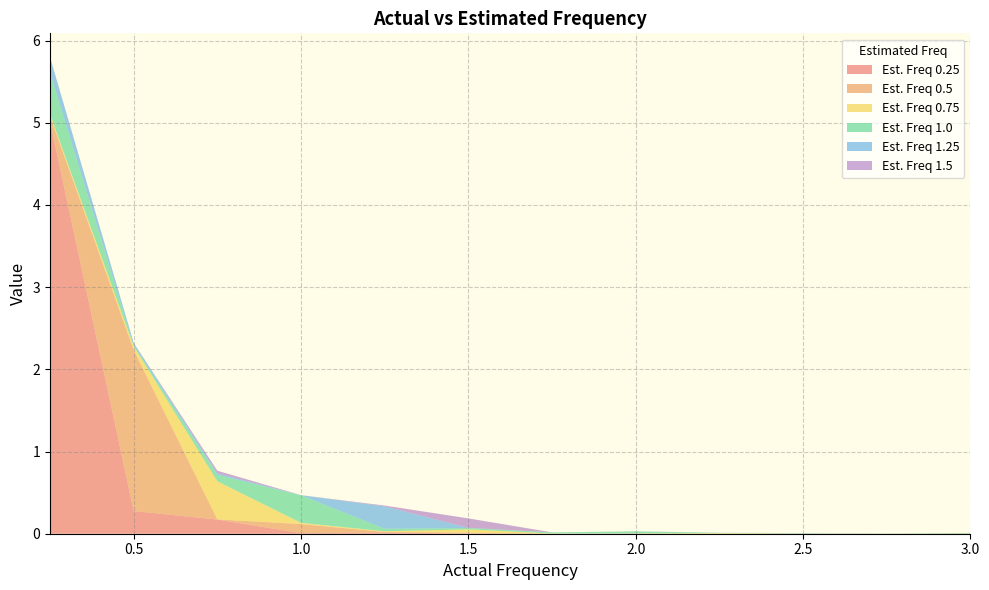

Reading left to right, transcribe all the data shown in this chart.

0.25: 5.0	0.3	0.2	0.0	0.0	0.0	0.0	0.0	0.0	0.0	0.0	0.0
0.5: 0.1	2.0	0.0	0.1	0.0	0.0	0.0	0.0	0.0	0.0	0.0	0.0
0.75: 0.0	0.0	0.5	0.0	0.0	0.0	0.0	0.0	0.0	0.0	0.0	0.0
1.0: 0.5	0.0	0.1	0.3	0.0	0.0	0.0	0.0	0.0	0.0	0.0	0.0
1.25: 0.2	0.0	0.0	0.0	0.3	0.0	0.0	0.0	0.0	0.0	0.0	0.0
1.5: 0.0	0.0	0.0	0.0	0.0	0.1	0.0	0.0	0.0	0.0	0.0	0.0